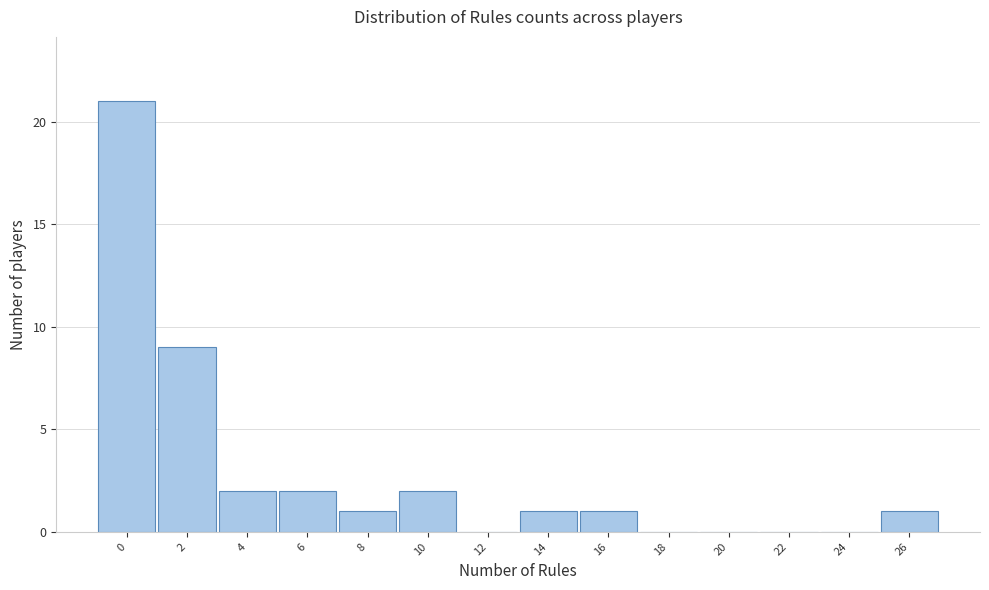

Reading left to right, transcribe all the data shown in this chart.

0=21	2=9	4=2	6=2	8=1	10=2	12=0	14=1	16=1	18=0	20=0	22=0	24=0	26=1